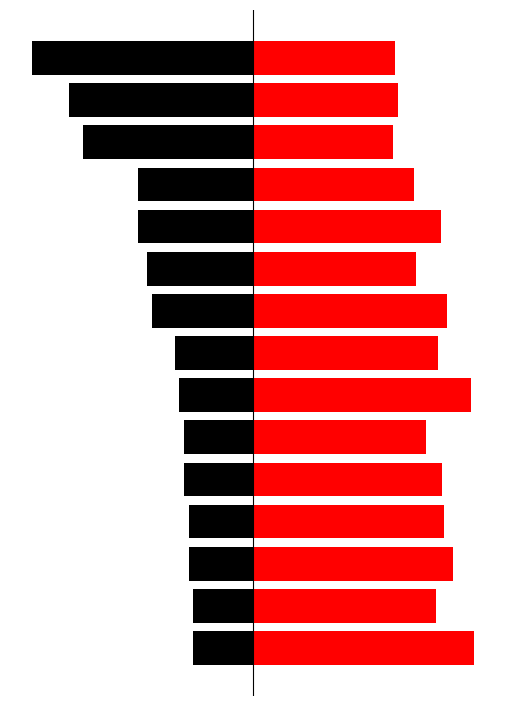

Is the value of Count (black) at 2 greater than the value of Fold Enrichment (red) at 3?

No